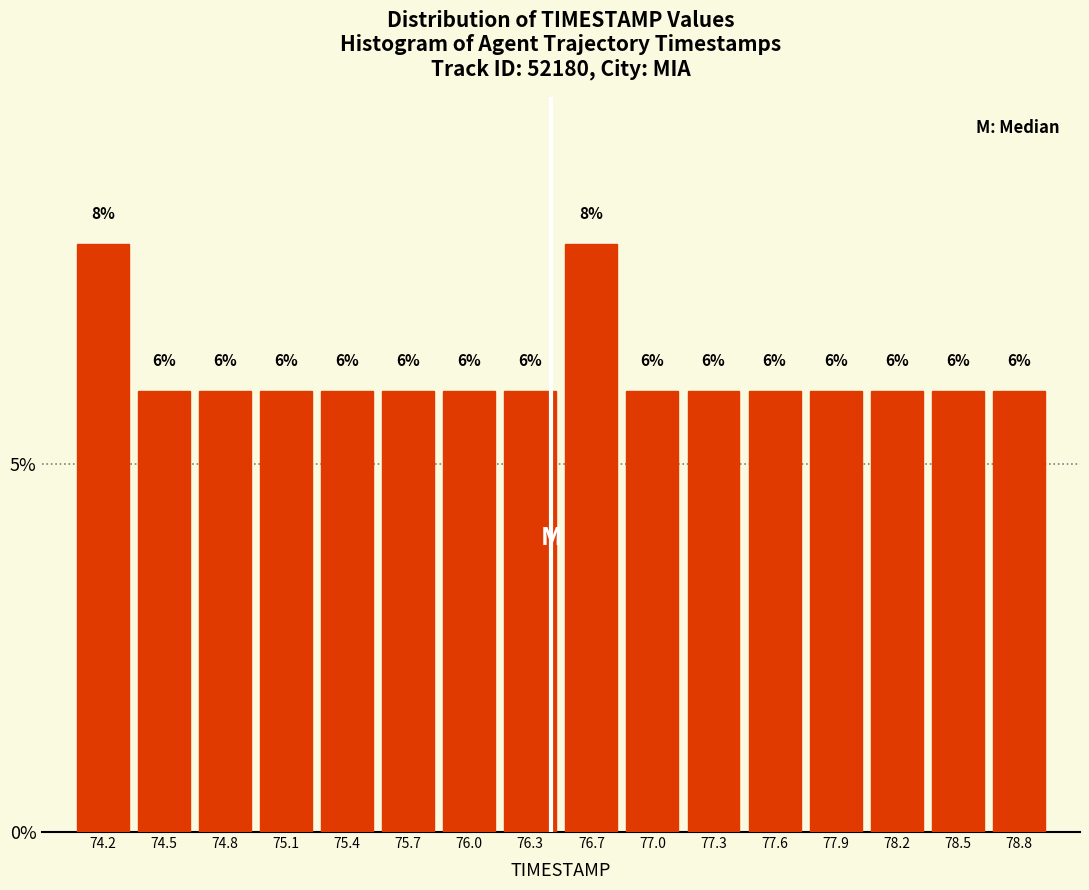

Reading left to right, transcribe this chart: for each bar, give the range it covers on the x-axis and its height. The bar edges are not printed on the chart, so give them approximately, as read against the axis.

74.00 to 74.30: 8
74.30 to 74.65: 6
74.65 to 74.95: 6
74.95 to 75.25: 6
75.25 to 75.55: 6
75.55 to 75.90: 6
75.90 to 76.20: 6
76.20 to 76.50: 6
76.50 to 76.80: 8
76.80 to 77.15: 6
77.15 to 77.45: 6
77.45 to 77.75: 6
77.75 to 78.05: 6
78.05 to 78.40: 6
78.40 to 78.70: 6
78.70 to 79.00: 6